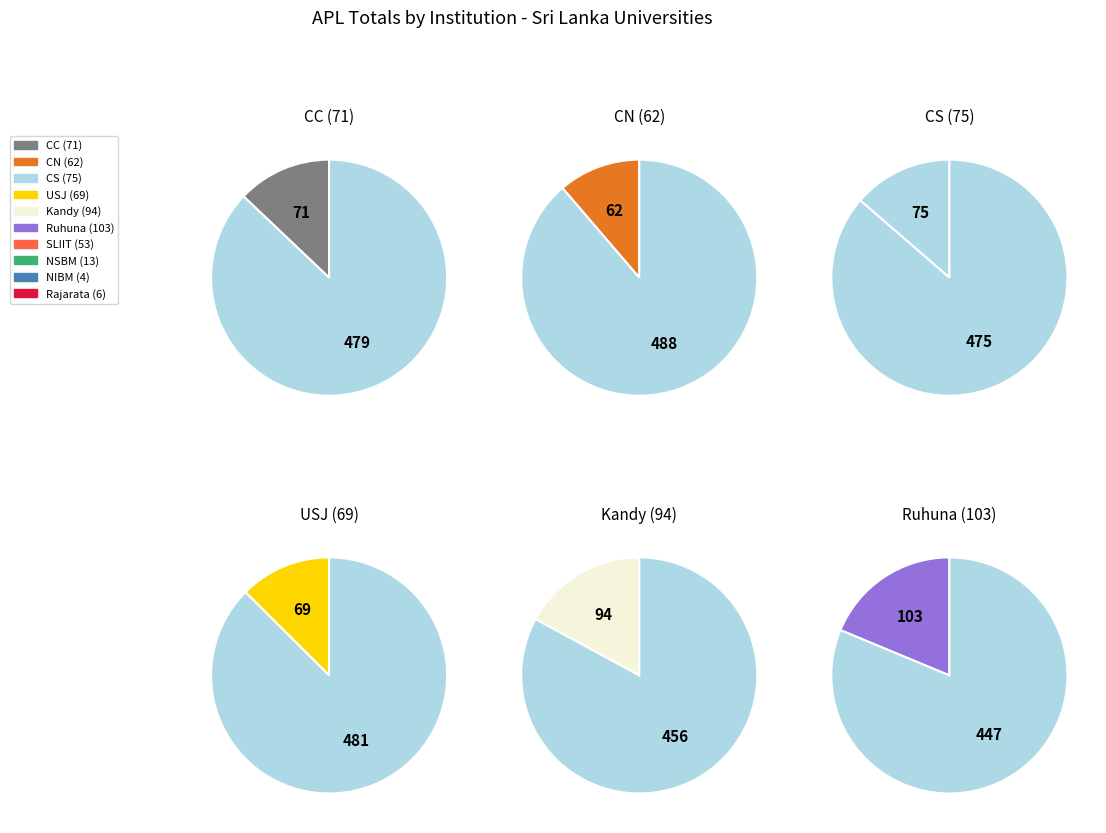

Is the sum of CS and Ruhuna greater than half?

No